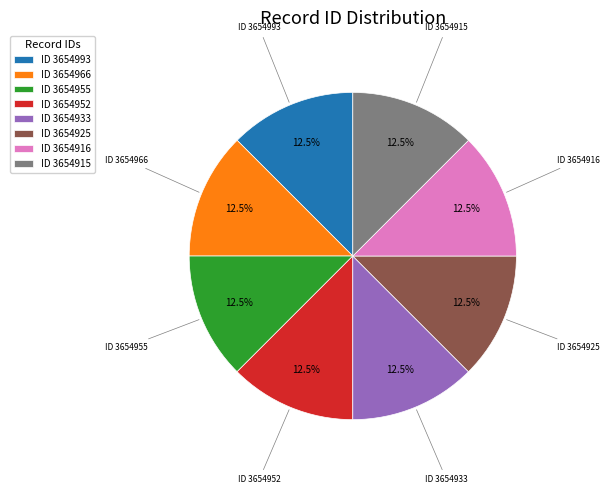

Approximately how many times larger is the value at ID 3654915 compared to ID 3654993?

1.0